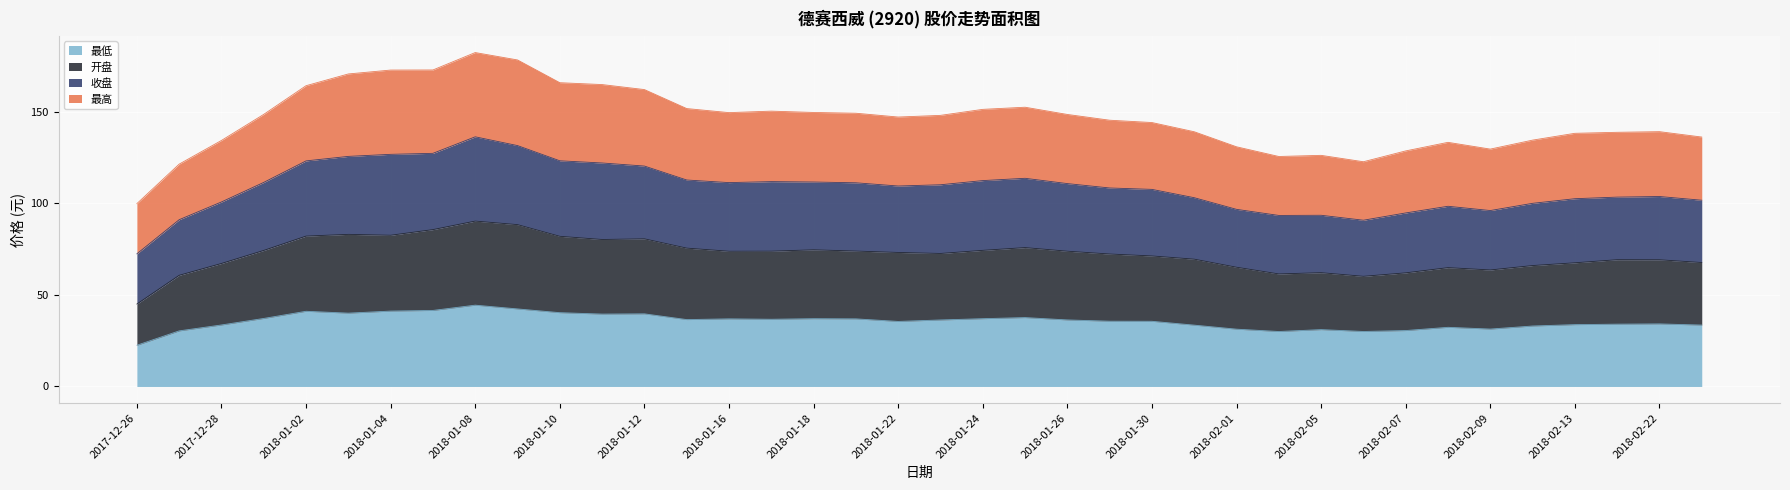

Reading right to left, extract all data points from this chart.

最高: 136.1	139.1	138.7	138.2	134.5	129.6	133.2	128.6	122.7	126.2	125.5	130.8	139.0	144.1	145.3	148.5	152.4	151.2	148.0	147.1	149.1	149.6	150.3	149.5	151.7	162.1	164.8	165.8	178.2	182.3	172.8	172.7	170.6	164.2	148.5	134.3	121.4	99.8
收盘: 101.7	103.7	103.3	102.5	100.0	96.0	98.3	94.7	90.7	93.4	93.3	96.7	103.0	107.6	108.3	110.7	113.6	112.4	110.1	109.4	111.2	111.6	111.8	111.3	112.7	120.3	122.0	123.2	131.5	136.3	127.2	126.7	125.6	123.1	111.4	100.7	91.0	72.4
开盘: 67.7	69.2	69.2	67.5	66.0	63.6	64.9	62.0	60.1	62.1	61.4	65.1	69.5	71.2	72.3	73.8	75.8	74.3	72.6	73.2	73.9	74.6	73.8	73.8	75.5	80.6	80.2	82.0	88.3	90.3	85.6	82.5	83.0	82.1	74.3	67.1	60.7	45.0
最低: 33.5	34.1	34.0	33.8	33.0	31.3	32.3	30.5	30.0	31.0	30.0	31.3	33.5	35.6	35.6	36.3	37.6	37.0	36.3	35.5	36.9	37.0	36.7	36.9	36.5	39.6	39.5	40.3	42.3	44.4	41.5	41.1	40.0	41.0	37.1	33.6	30.3	22.5